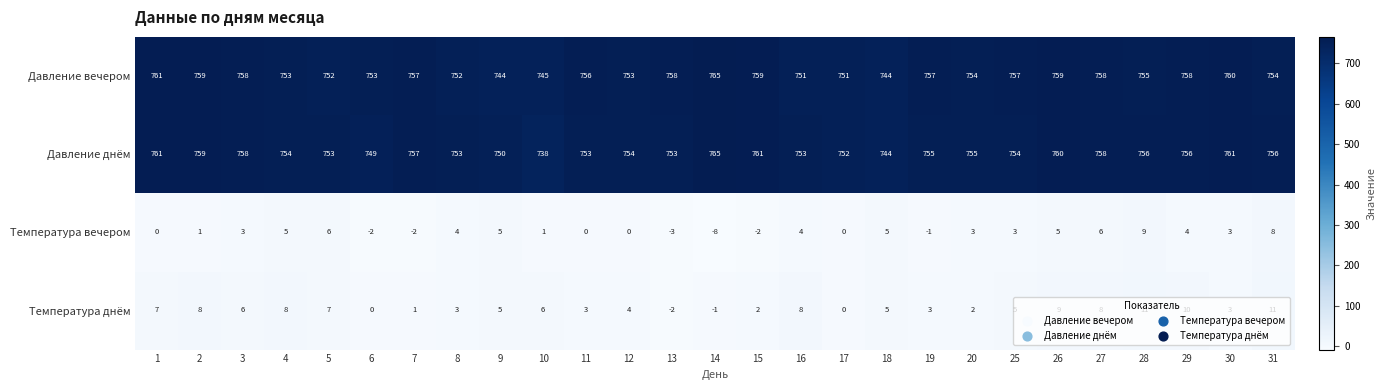

What is the spread (max minus min) of values at 11?

756